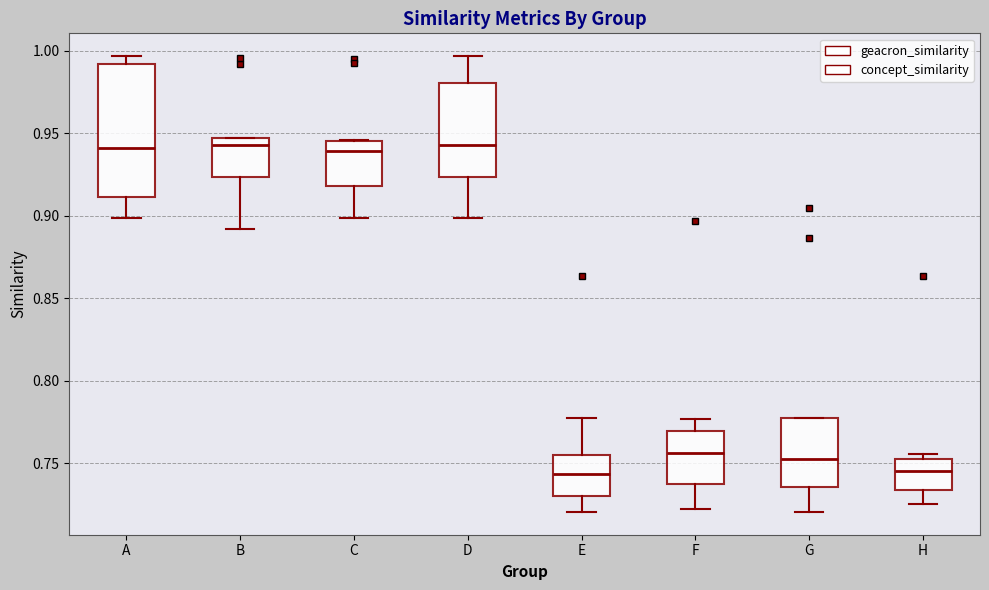

Reading left to right, transcribe this box plot: for each box, give where its median line is, the range the box spans, and where its two whiskers end, as read against the y-axis. The values are not printed on the chart, so give them approximately, as read against the axis.

A: median 0.940, box 0.910 to 0.990, whiskers 0.900 to 0.995
B: median 0.945 (just below the box's upper edge), box 0.925 to 0.945, whiskers 0.890 to 0.945
C: median 0.940, box 0.920 to 0.945, whiskers 0.900 to 0.945
D: median 0.945, box 0.925 to 0.980, whiskers 0.900 to 0.995
E: median 0.745, box 0.730 to 0.755, whiskers 0.720 to 0.775
F: median 0.755, box 0.740 to 0.770, whiskers 0.720 to 0.775
G: median 0.750, box 0.735 to 0.775, whiskers 0.720 to 0.775
H: median 0.745, box 0.735 to 0.755, whiskers 0.725 to 0.755 (just above the box's upper edge)